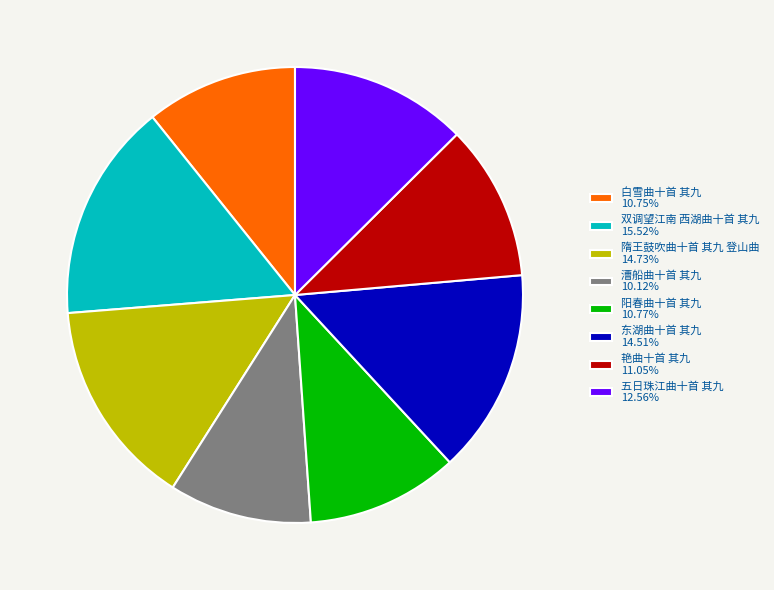

What is the ratio of the value at 阳春曲十首 其九 10.77% to the value at 白雪曲十首 其九 10.75%?

1.0